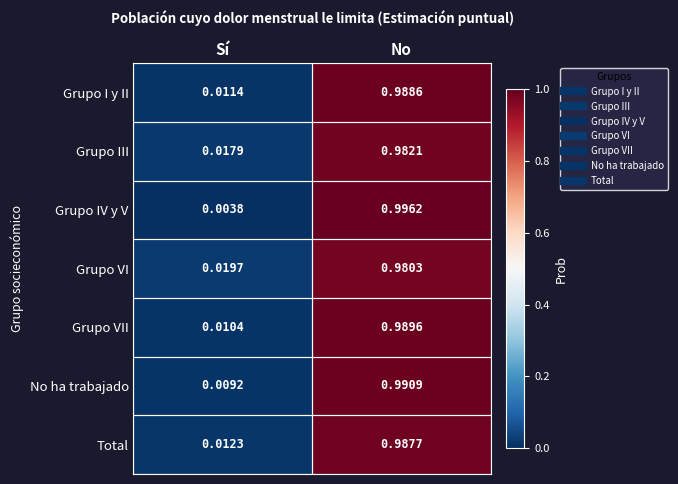

At how many categories does at least one series exceed 0?

2